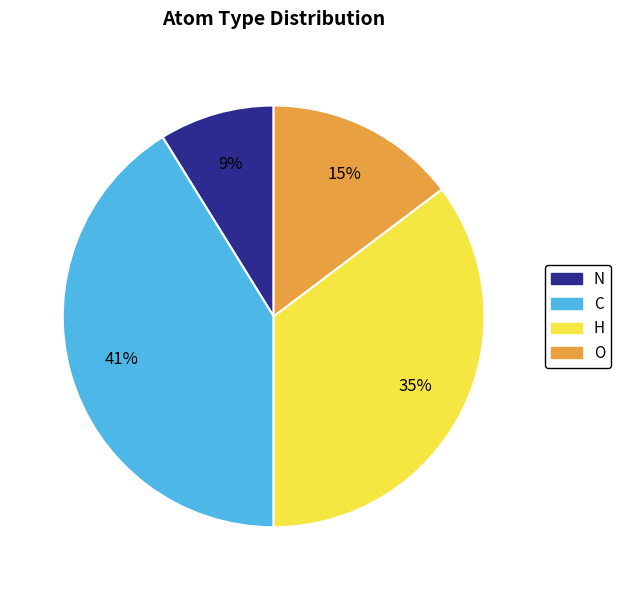

To the nearest percent, what percentage of the pie is C?

41%